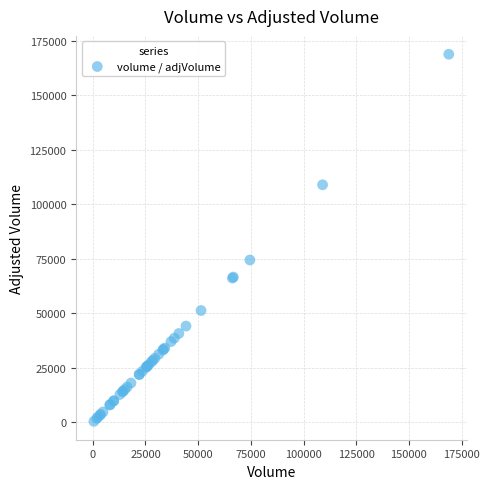

What Y value in the scatter plot is closest to 84718?

74539